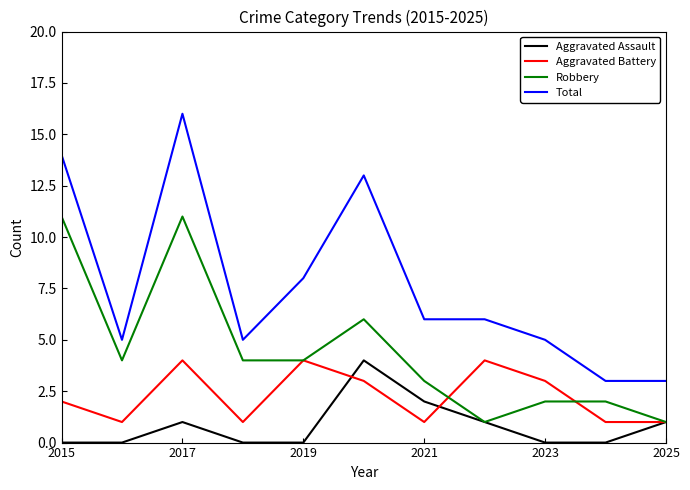

True or false: Aggravated Battery and Total intersect in this chart.

False